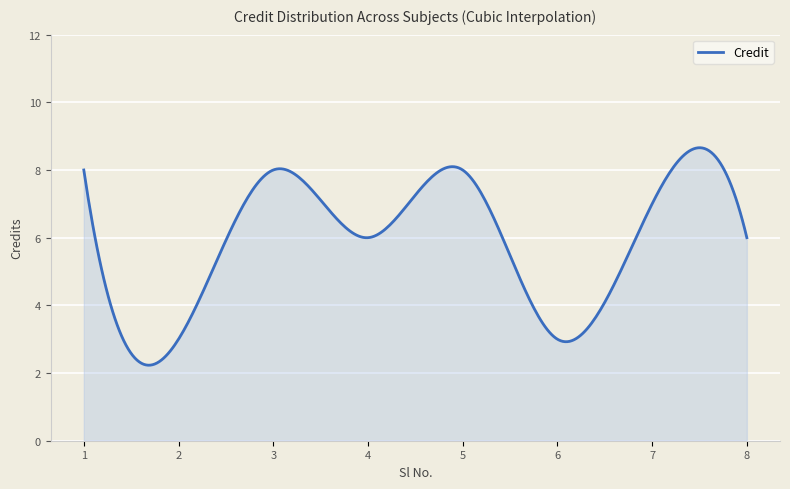

What is the maximum value shown in the chart?

8.7